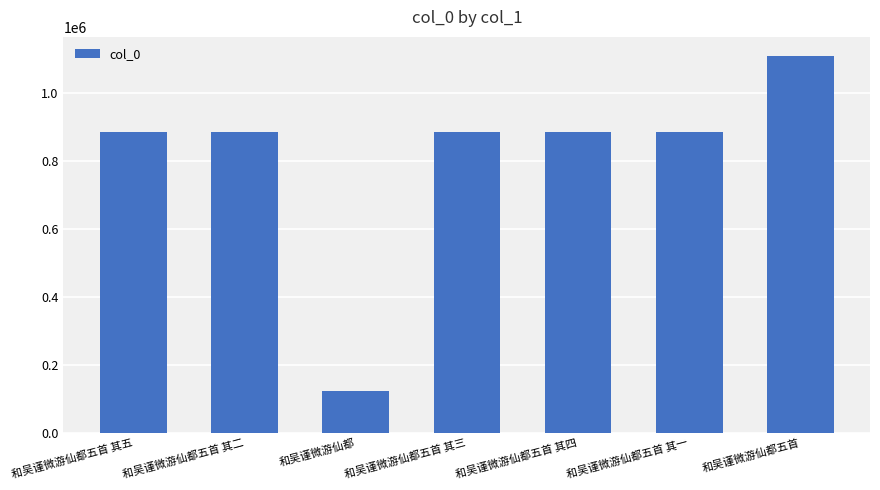

What is the difference between the second highest and minimum values?

763913